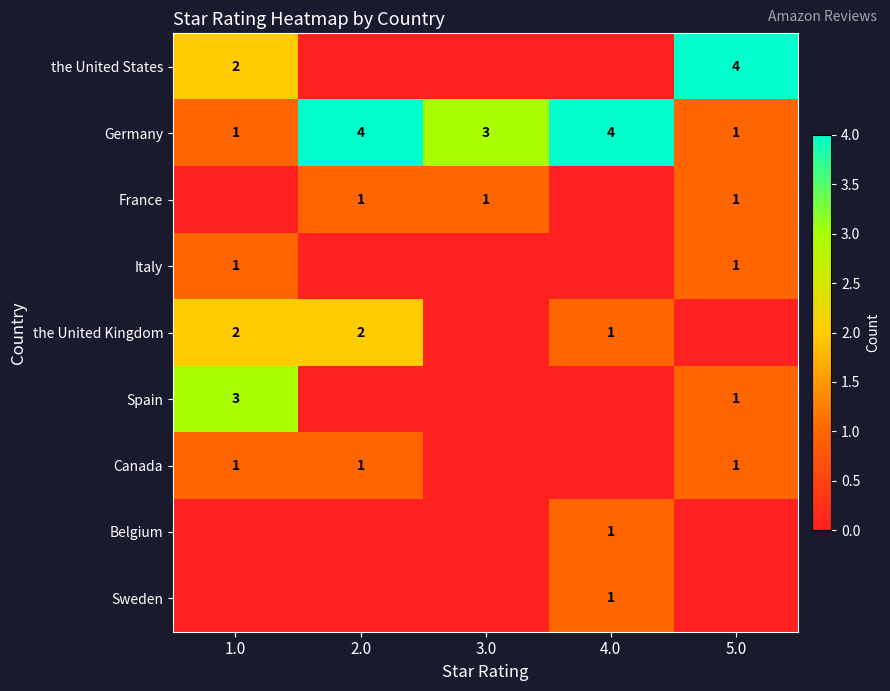

The the United States series shows 4 at 5.0. True or false?

True